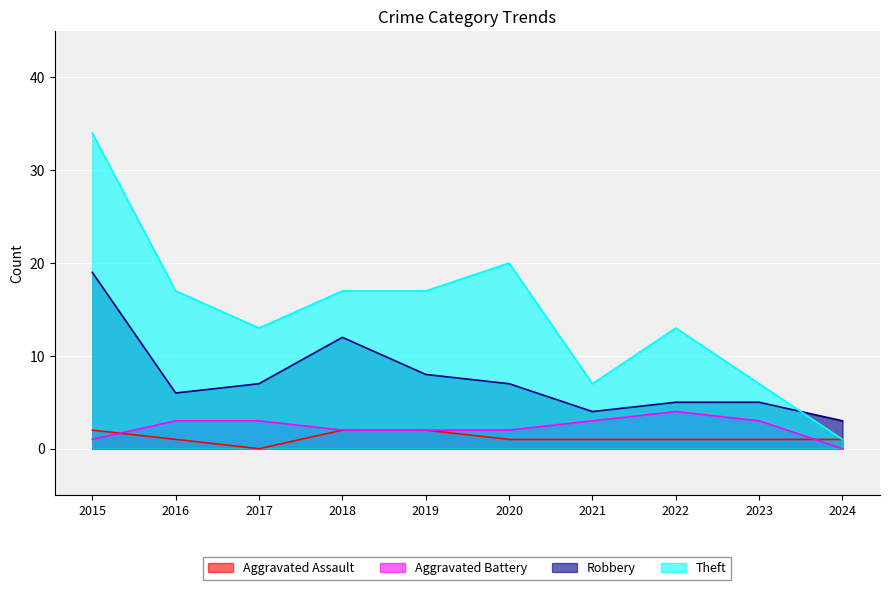

Which category has the lowest value across all series?

2017